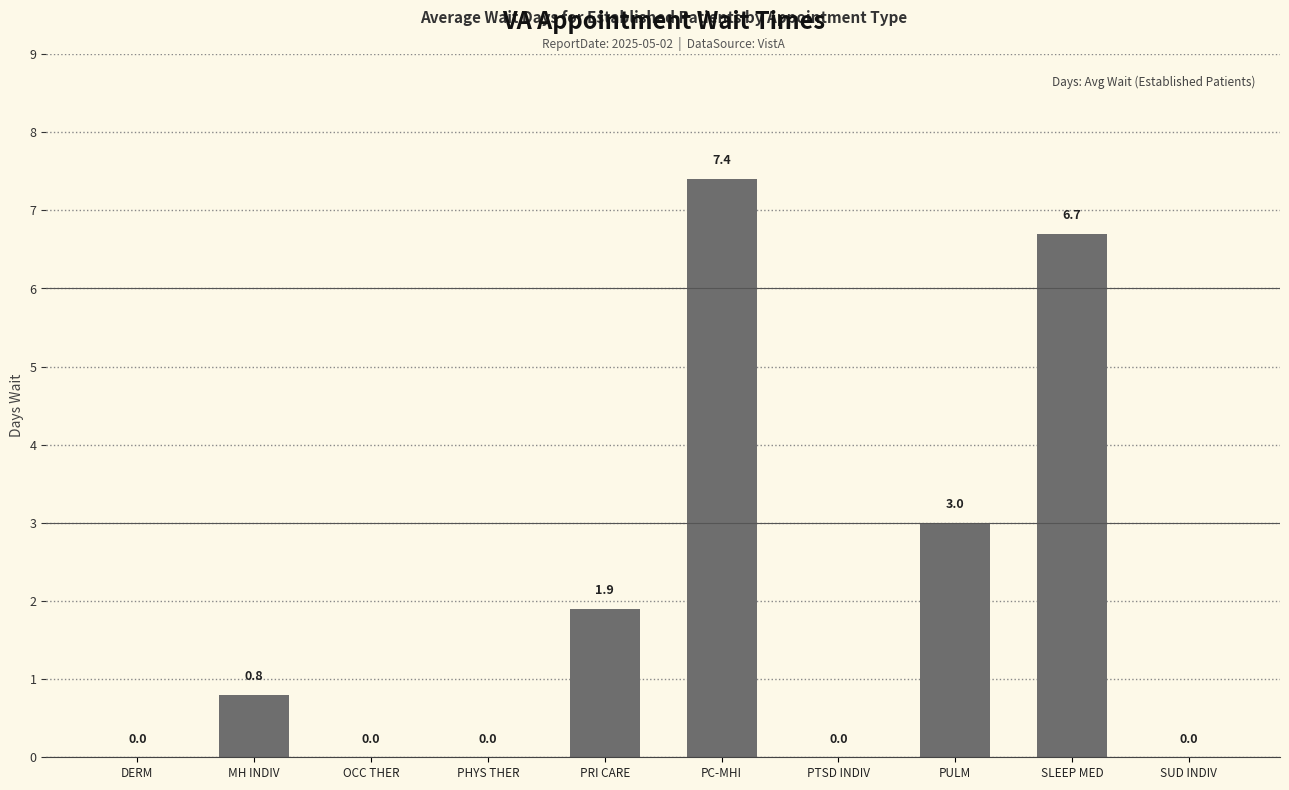

How many values are between 0 and 3?

8